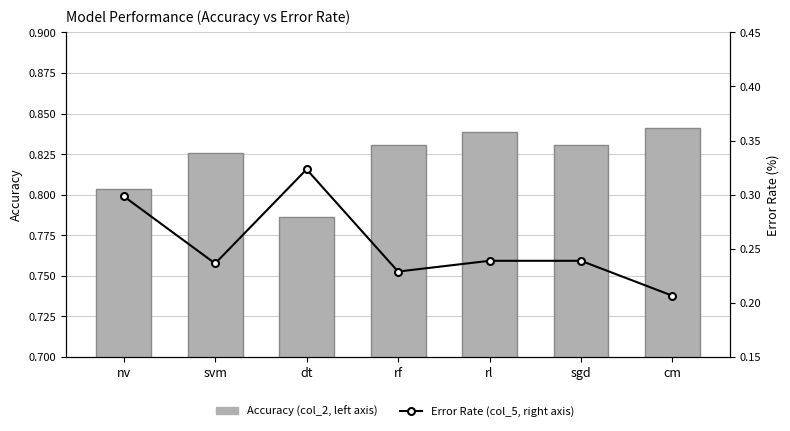

Read the Accuracy (col_2, left axis) value at cm.

0.8